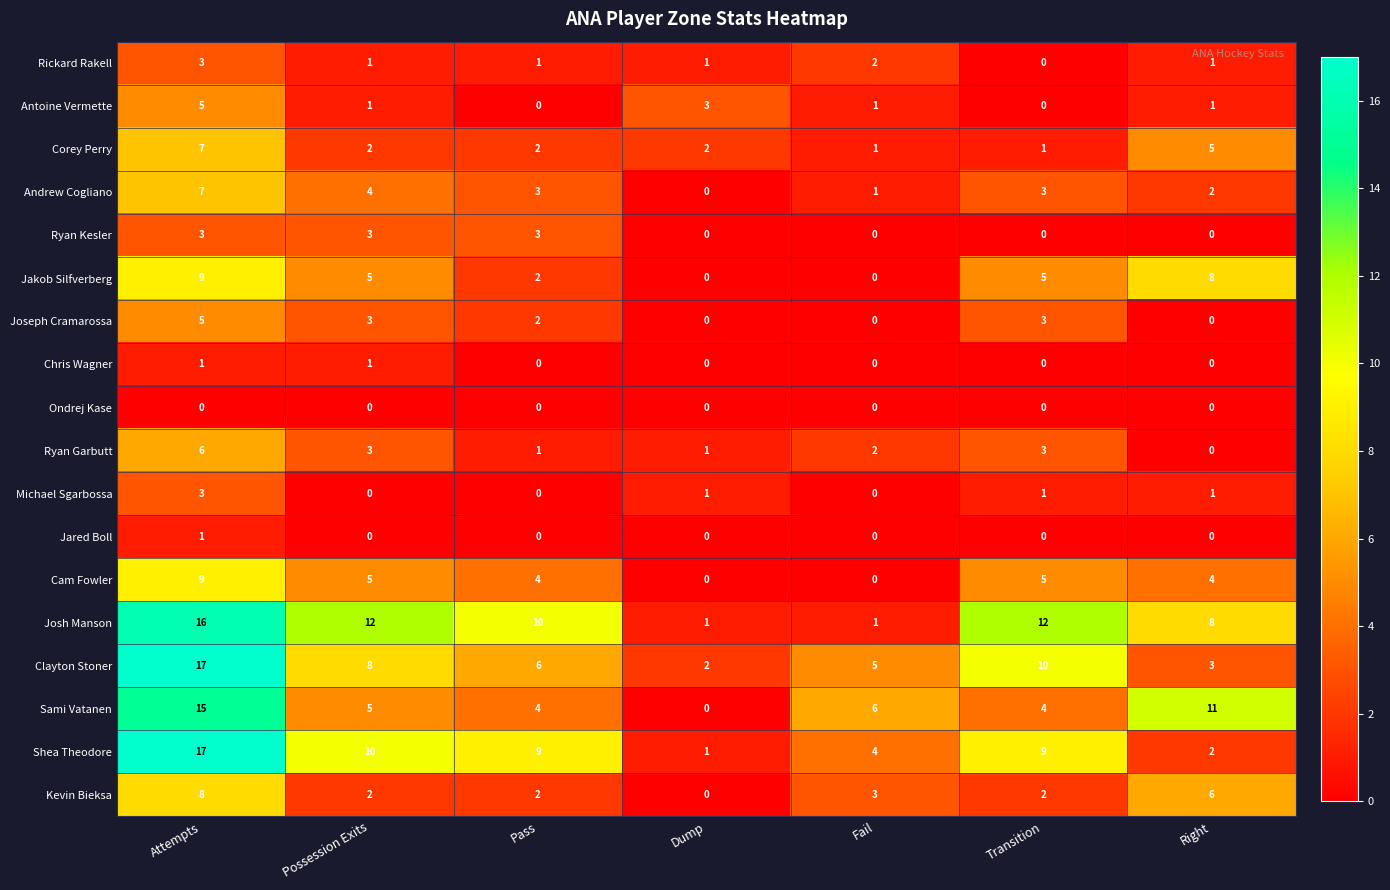

What is the sum of all Cam Fowler values?

27